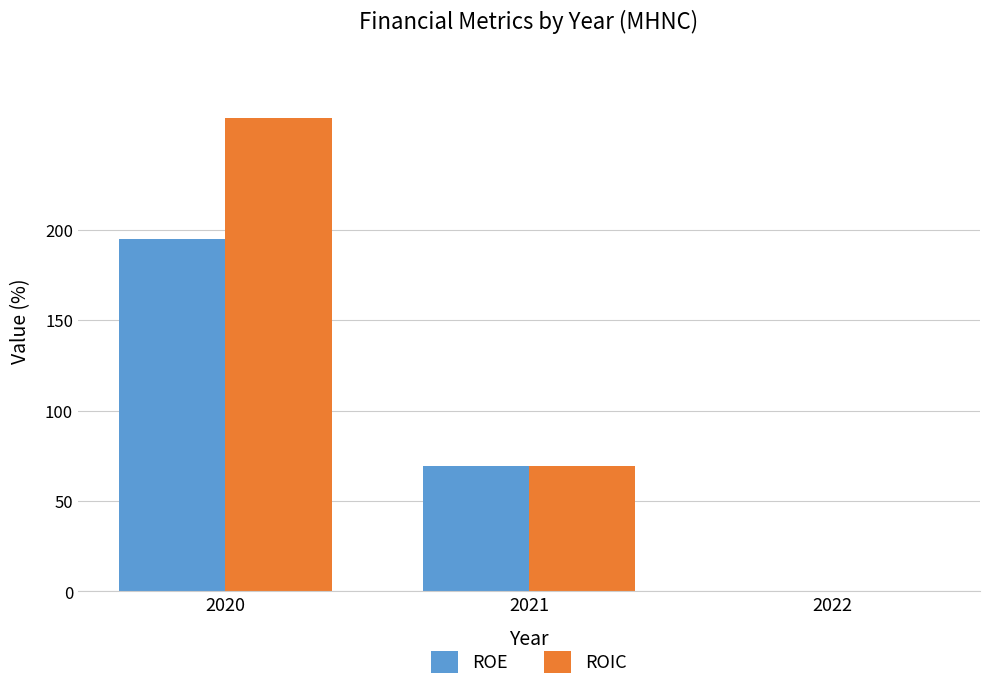

Where does the ROIC series first go above 69?

2020